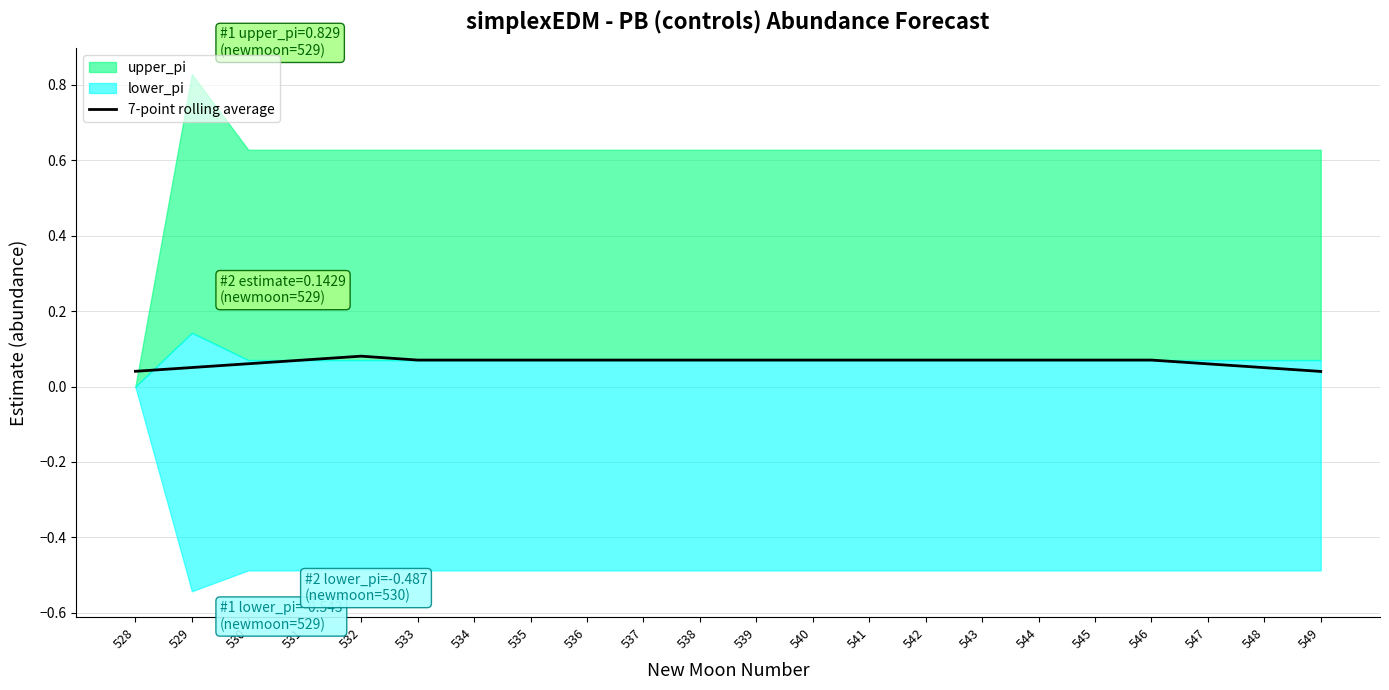

True or false: 7-point rolling average has a value of 0.0 at 544.

False